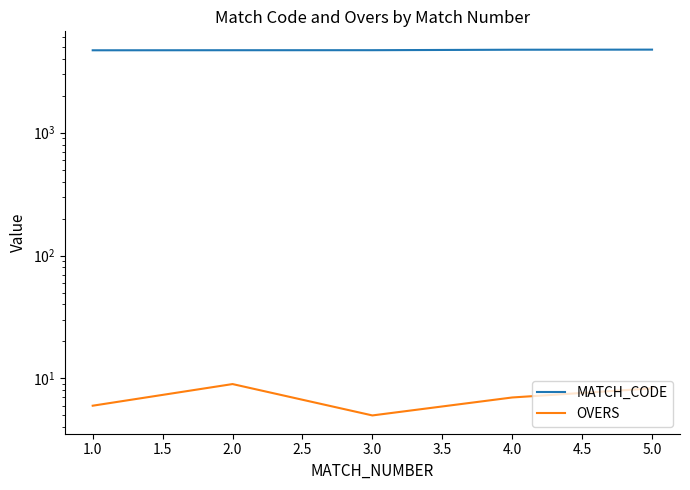

What is the spread (max minus min) of values at 1.0?

4680.0